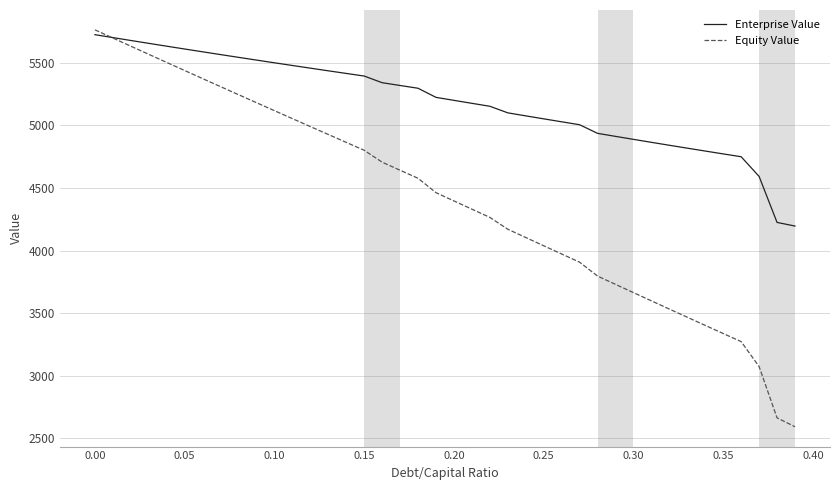

Which series has the largest total across all categories?

Enterprise Value